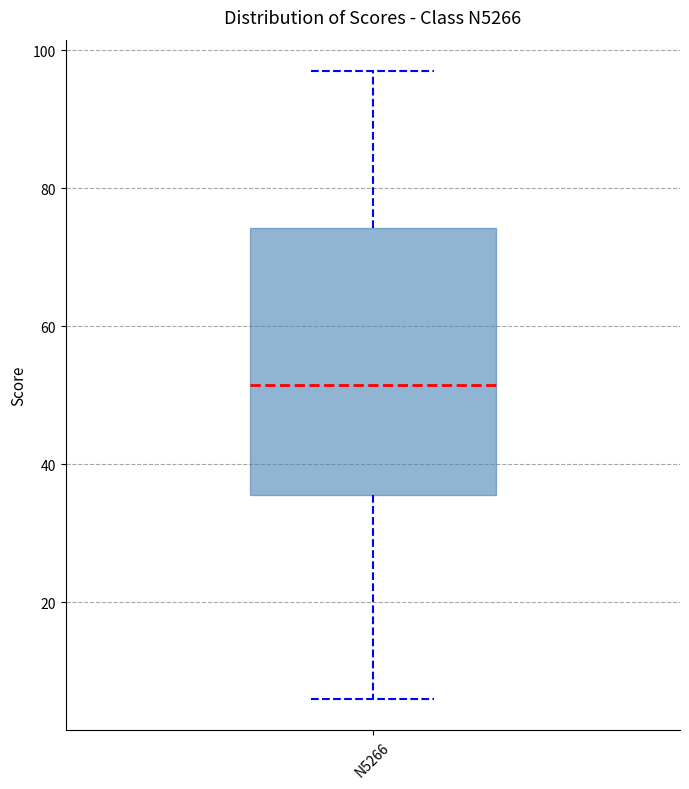

Read this box plot against the y-axis: the position of the median line, the range covered by the box, and the ends of both whiskers. The values are not printed on the chart, so give them approximately, as read against the axis.

median 52, box 36 to 74, whiskers 6 to 98